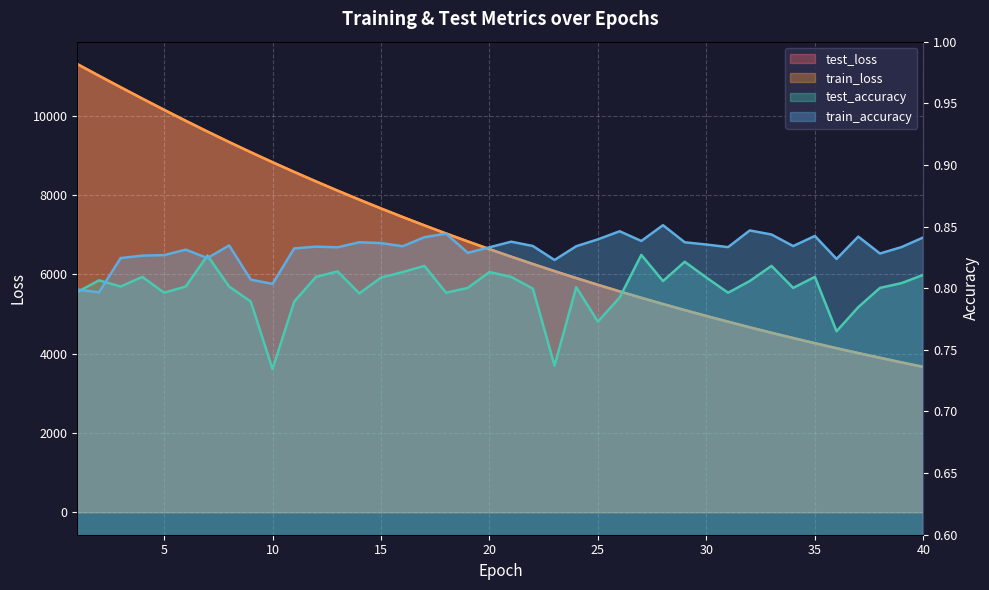

What is the maximum value for train_accuracy?

0.9